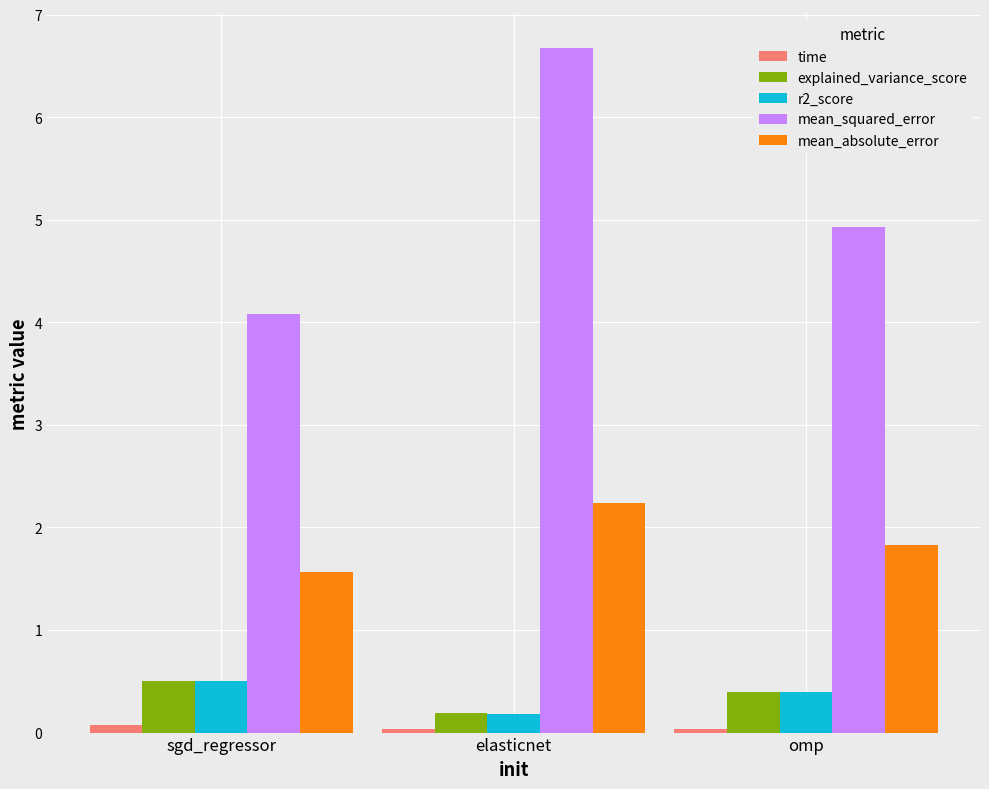

What is the value of the explained_variance_score bar at the 2nd from the left?

0.2